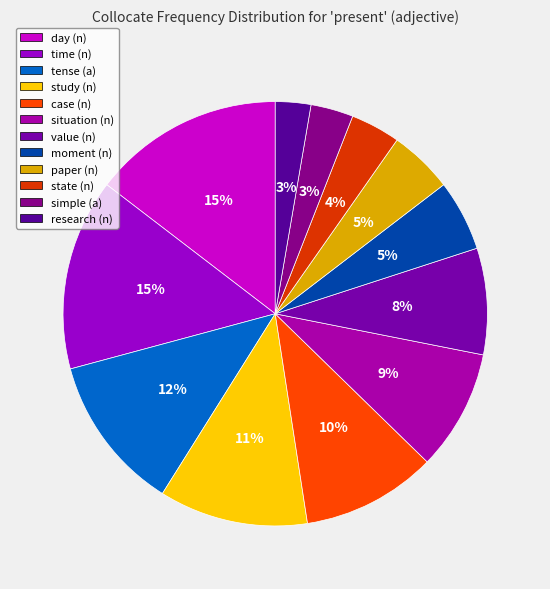

Count the number of slices in the pie.

12